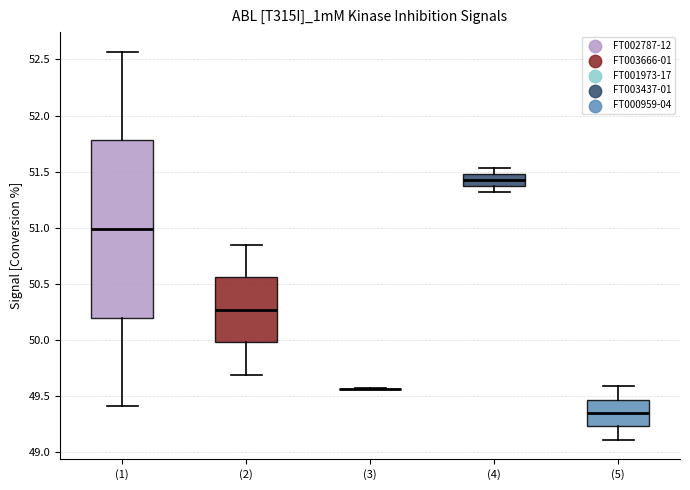

Where is the upper edge of the box for (4) on the y-axis? The values are not printed on the chart, so give them approximately, as read against the axis.

51.50